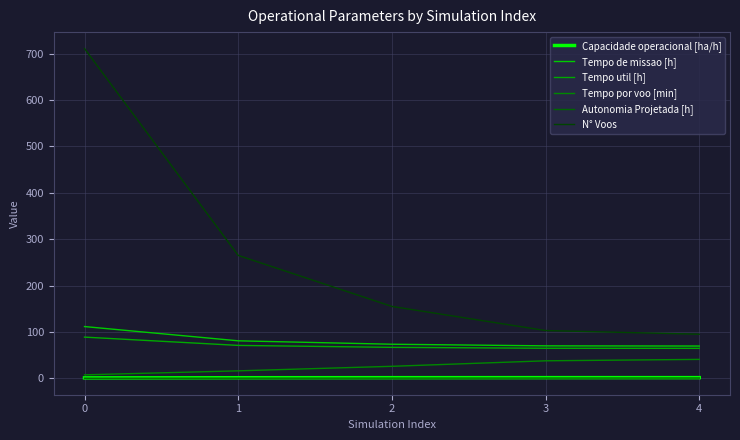

What is the difference between the highest and lowest values at 0?

710.9